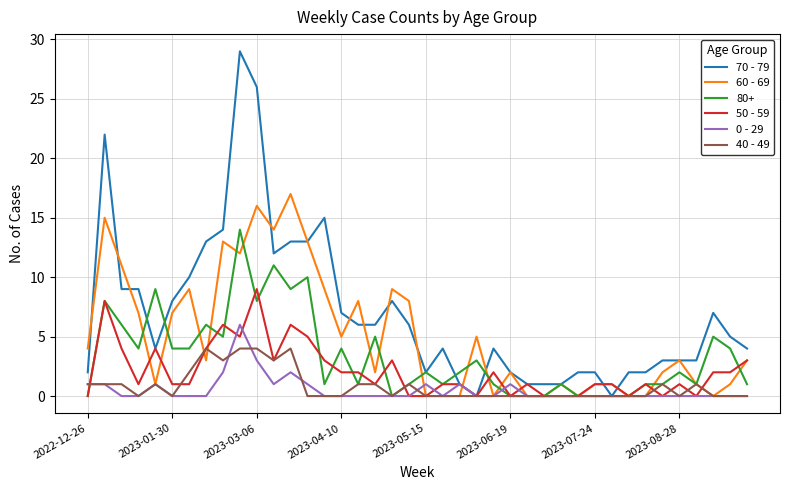

Which series has the largest total across all categories?

70 - 79